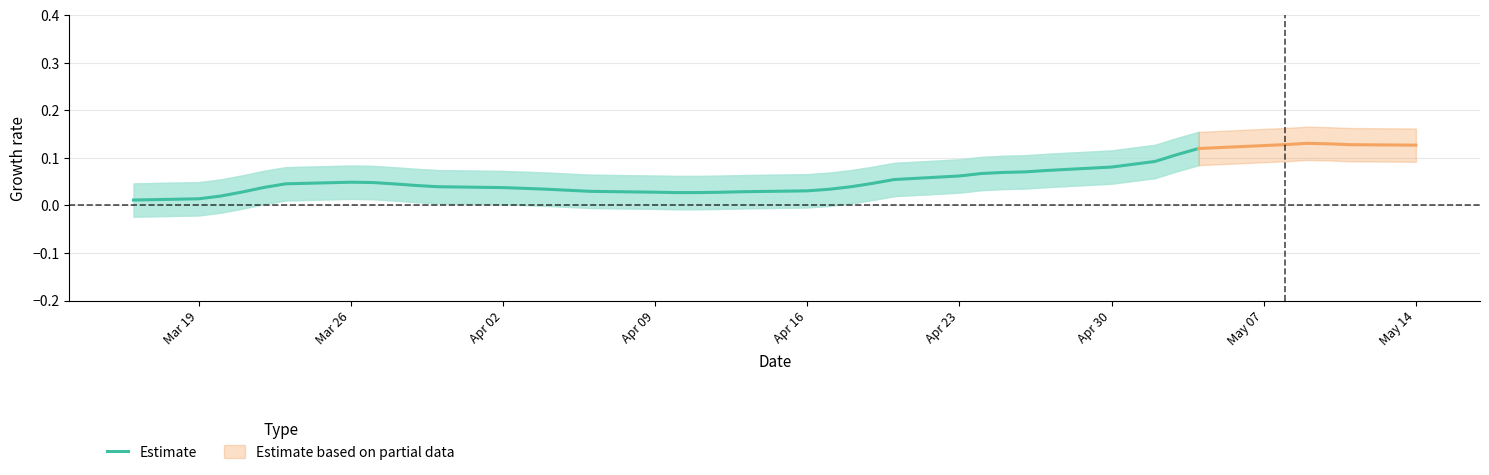

How many lines are shown in the chart?

1